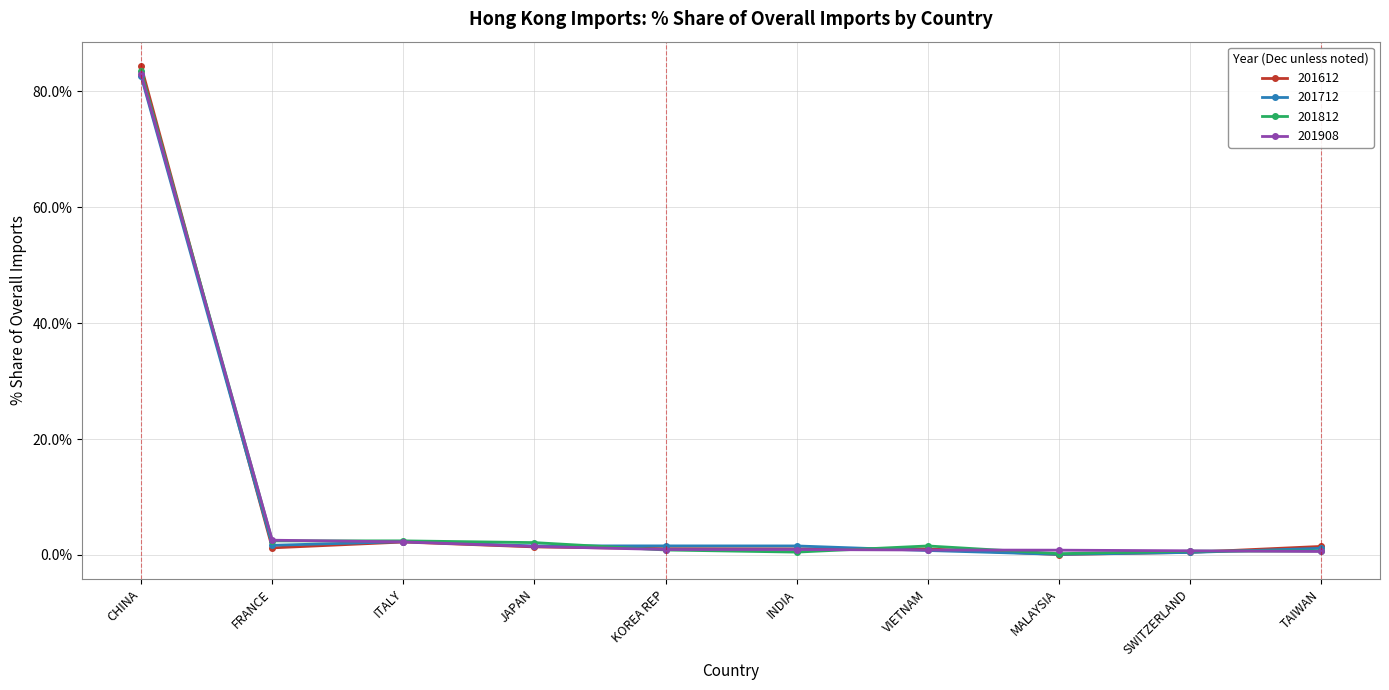

Rank the series by their average value, from lowest to highest.

201712, 201908, 201612, 201812